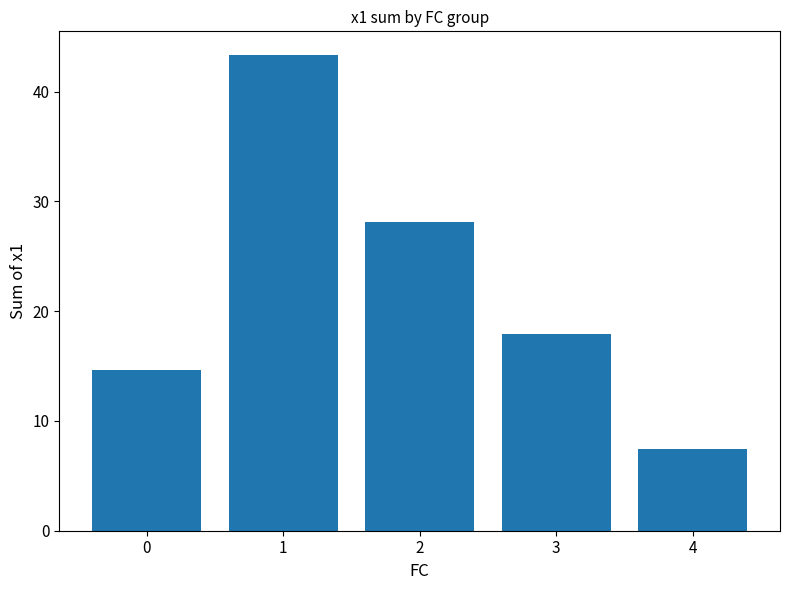

Which label corresponds to the largest value in the chart?

1